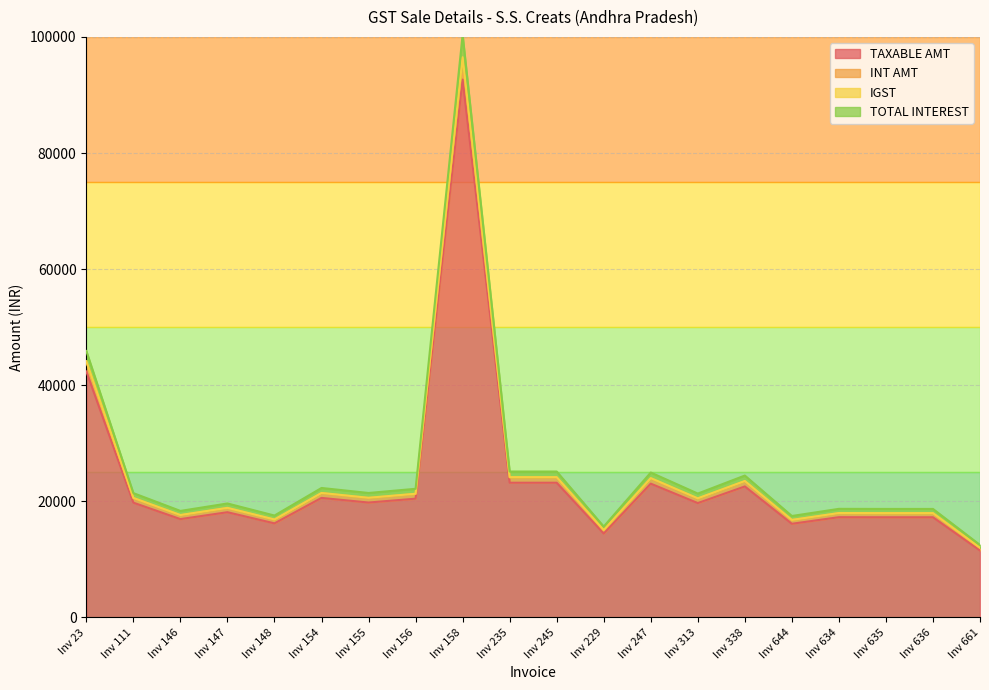

How many interior local valleys does the TOTAL INTEREST series have?

6